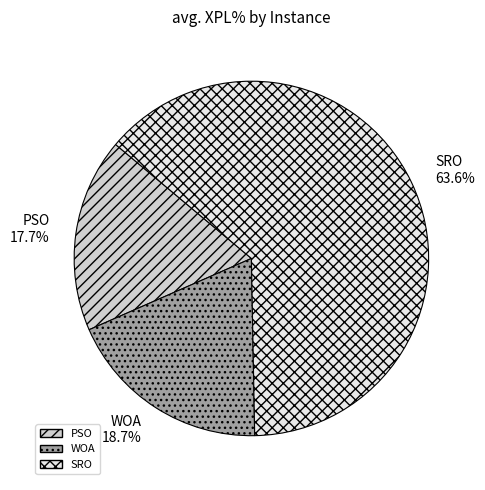

Which category has the biggest portion of the pie?

SRO